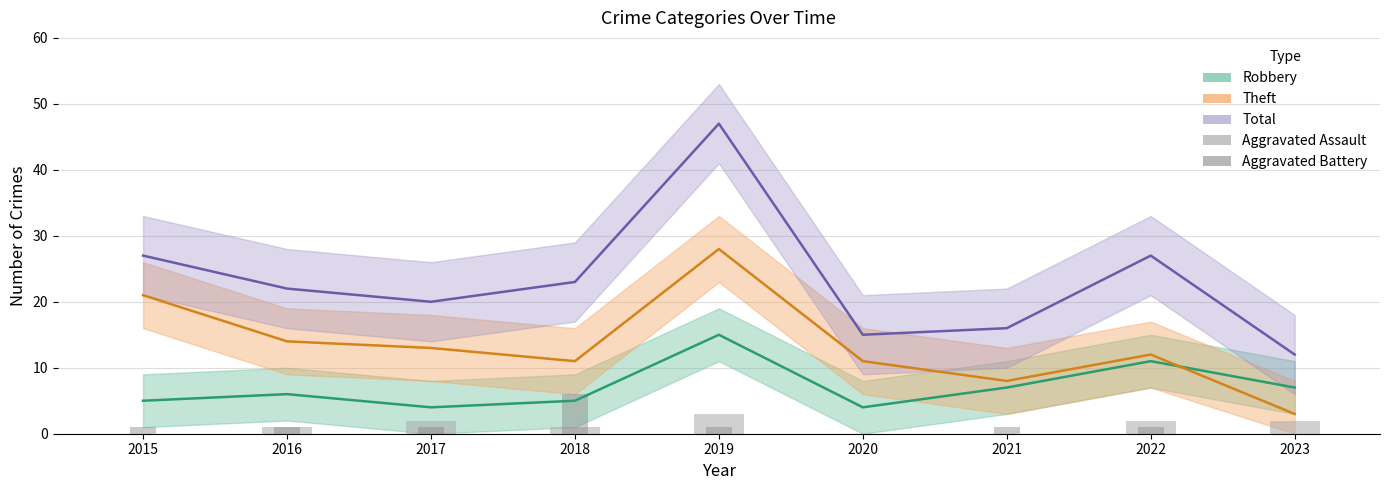

What is the difference between the Aggravated Battery values at 2021 and 2023?

1